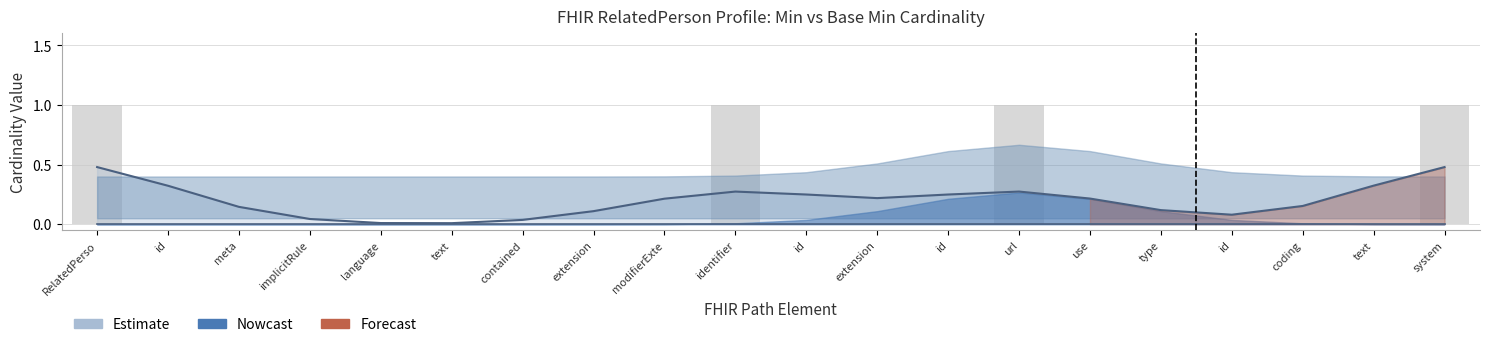

Reading left to right, transcribe all the data shown in this chart.

0.5	0.3	0.1	0.0	0.0	0.0	0.0	0.1	0.2	0.3	0.2	0.2	0.2	0.3	0.2	0.1	0.1	0.2	0.3	0.5